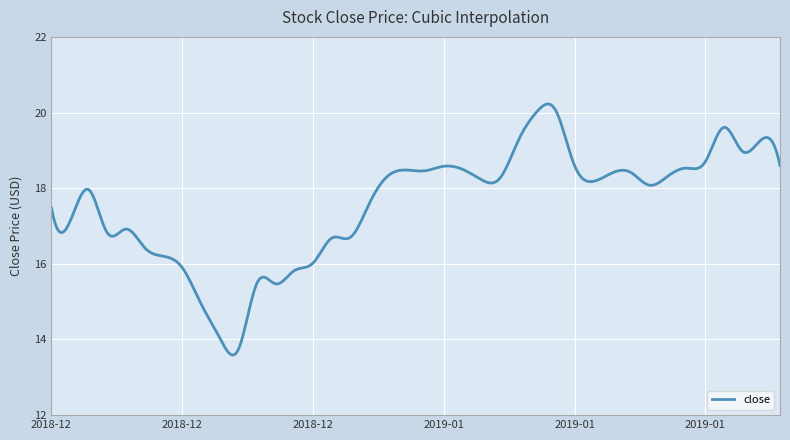

What is the difference between the maximum and minimum values?

6.6